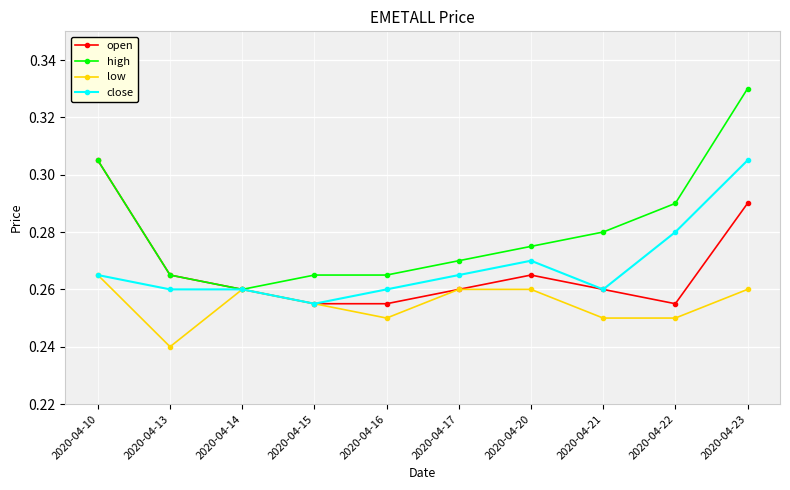

At which label is close closest to 0?

2020-04-15